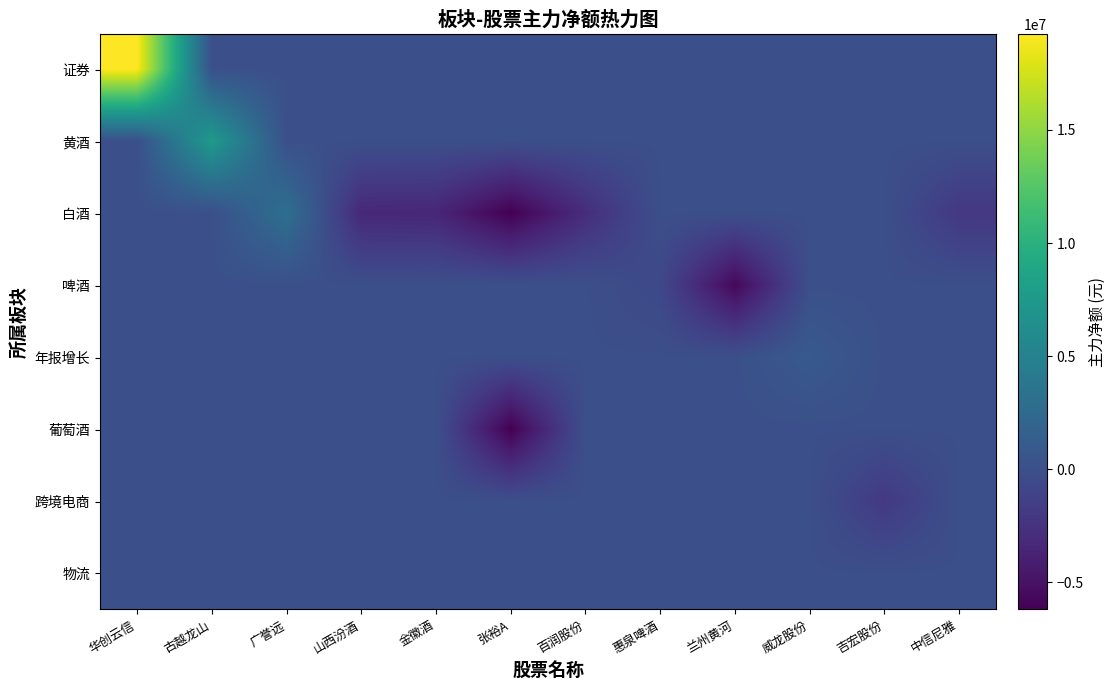

Reading left to right, list all the values displayed in this chart.

证券: 华创云信=19253856	古越龙山=0	广誉远=0	山西汾酒=0	金徽酒=0	张裕A=0	百润股份=0	惠泉啤酒=0	兰州黄河=0	威龙股份=0	吉宏股份=0	中信尼雅=0
黄酒: 华创云信=0	古越龙山=7615261	广誉远=0	山西汾酒=0	金徽酒=0	张裕A=0	百润股份=0	惠泉啤酒=0	兰州黄河=0	威龙股份=0	吉宏股份=0	中信尼雅=0
白酒: 华创云信=0	古越龙山=0	广誉远=3111353	山西汾酒=-3332678	金徽酒=-3429560	张裕A=-6192595	百润股份=-2931865	惠泉啤酒=0	兰州黄河=0	威龙股份=0	吉宏股份=0	中信尼雅=-2015433
啤酒: 华创云信=0	古越龙山=0	广誉远=0	山西汾酒=0	金徽酒=0	张裕A=0	百润股份=0	惠泉啤酒=-653633	兰州黄河=-5673751	威龙股份=0	吉宏股份=0	中信尼雅=0
年报增长: 华创云信=0	古越龙山=0	广誉远=0	山西汾酒=0	金徽酒=0	张裕A=0	百润股份=0	惠泉啤酒=0	兰州黄河=0	威龙股份=928988	吉宏股份=0	中信尼雅=0
葡萄酒: 华创云信=0	古越龙山=0	广誉远=0	山西汾酒=0	金徽酒=0	张裕A=-6192595	百润股份=0	惠泉啤酒=0	兰州黄河=0	威龙股份=0	吉宏股份=0	中信尼雅=0
跨境电商: 华创云信=0	古越龙山=0	广誉远=0	山西汾酒=0	金徽酒=0	张裕A=0	百润股份=0	惠泉啤酒=0	兰州黄河=0	威龙股份=0	吉宏股份=-1931998	中信尼雅=0
物流: 华创云信=0	古越龙山=0	广誉远=0	山西汾酒=0	金徽酒=0	张裕A=0	百润股份=0	惠泉啤酒=0	兰州黄河=0	威龙股份=0	吉宏股份=0	中信尼雅=0